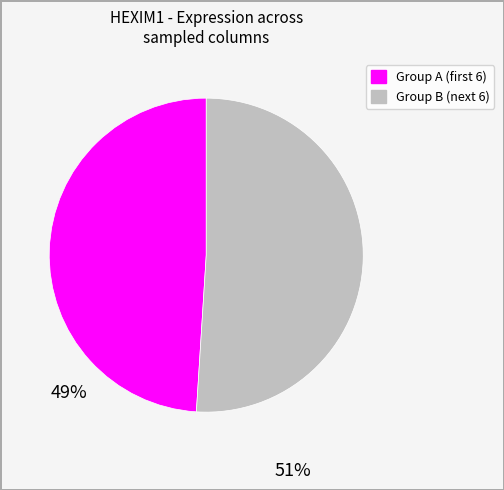

Is there any slice that represents more than half of the pie?

Yes